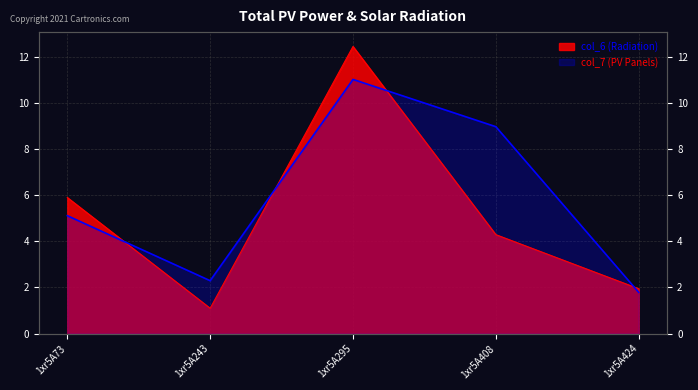

Where does the col_7 series first go above 5?

1xr5A73